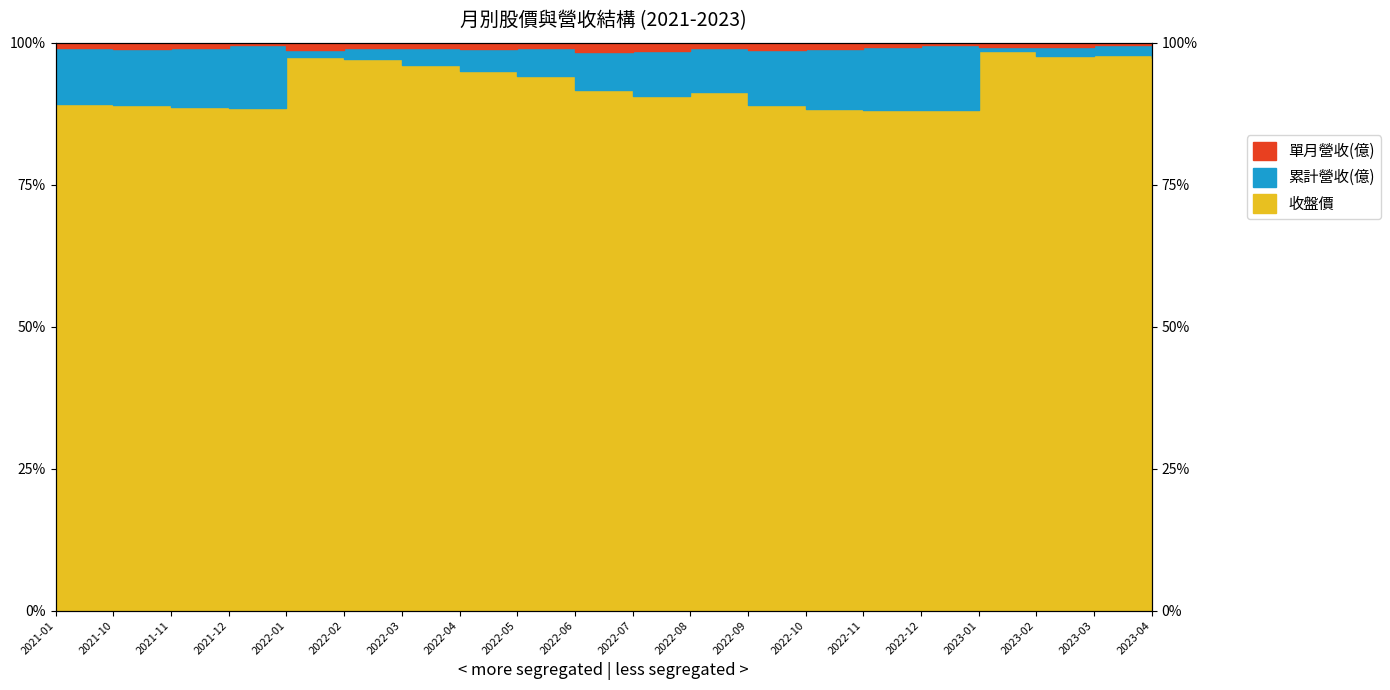

What is the label of the 19th point from the left?

2023-03